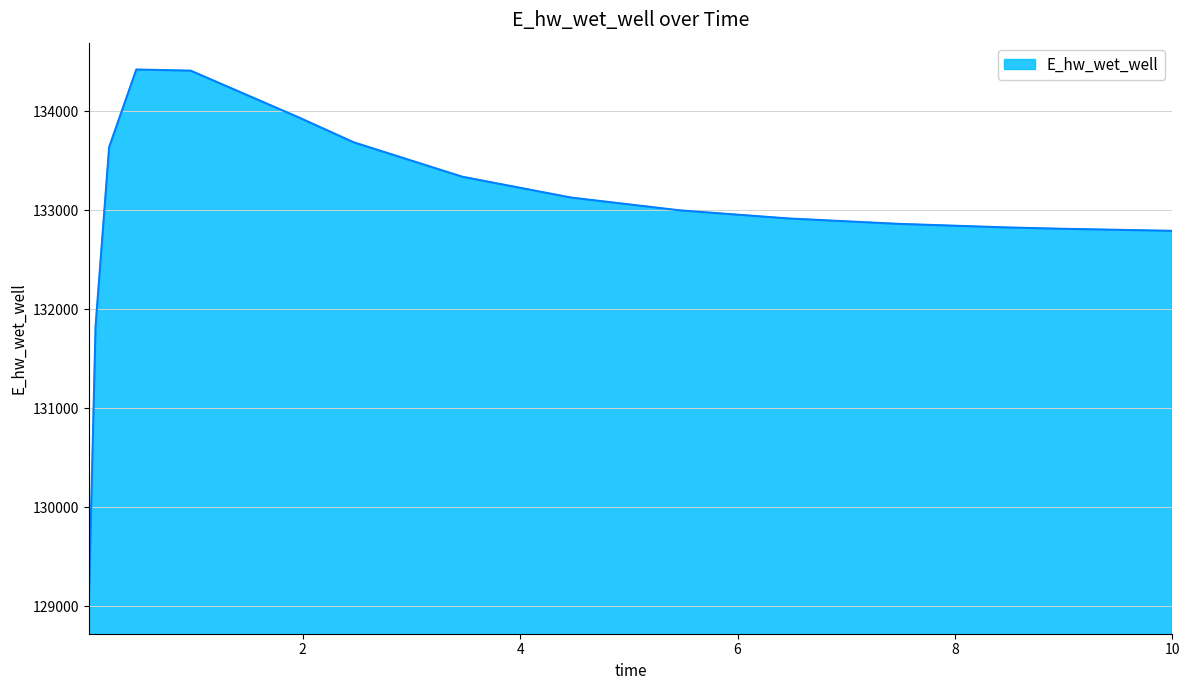

What is the difference between the maximum and minimum values?

5427.0